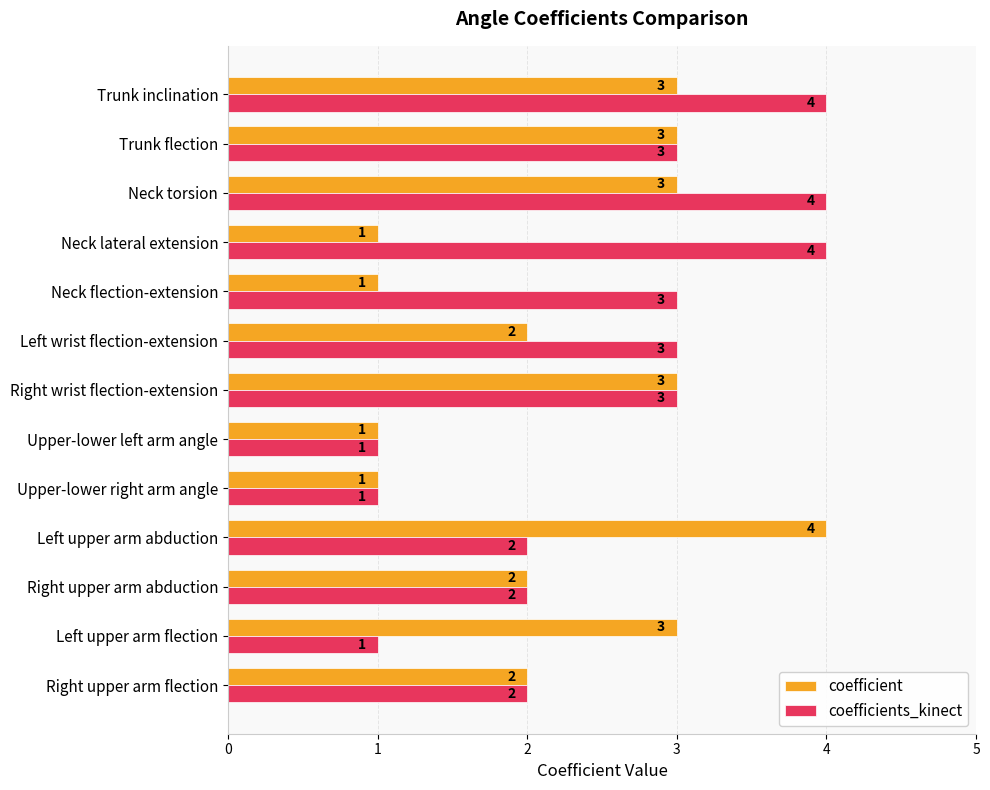

Between Right upper arm abduction and Left wrist flection-extension, which series saw the biggest shift?

coefficients_kinect